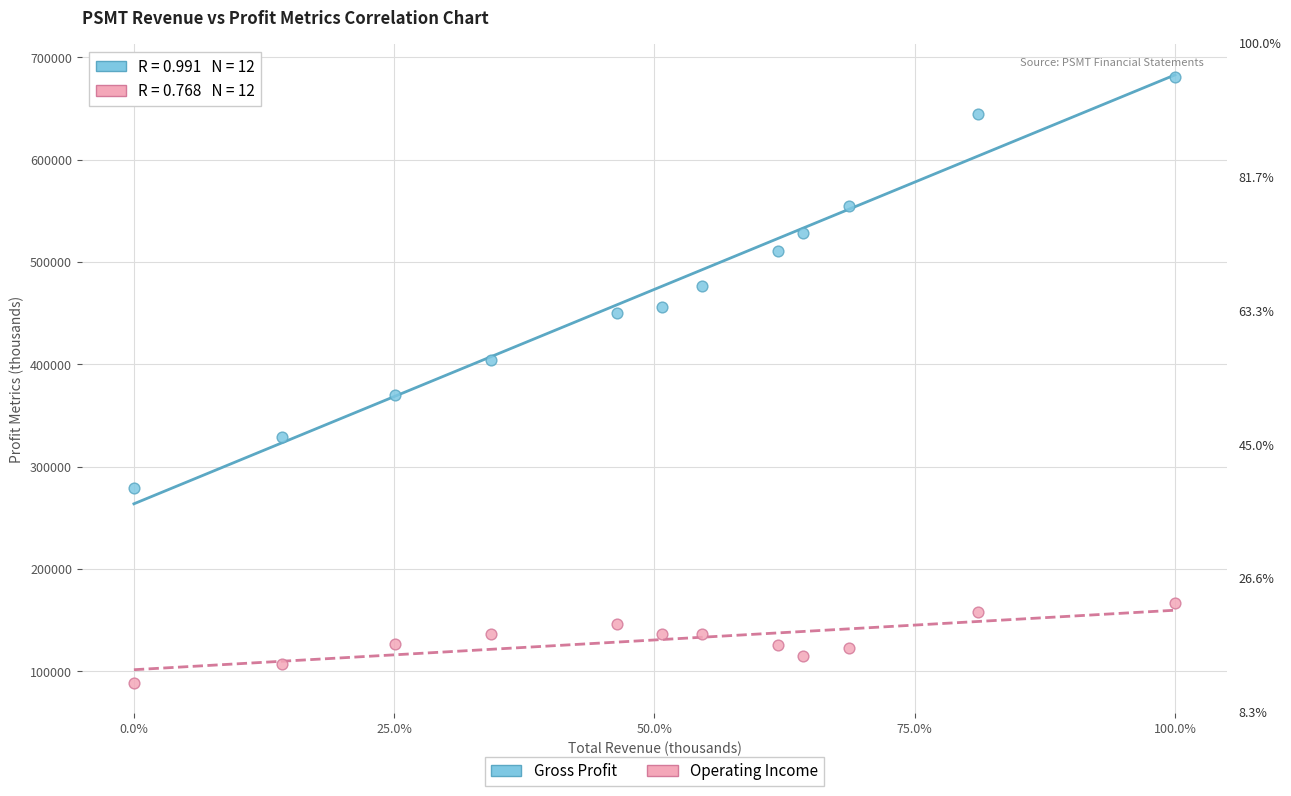

Which series reaches the minimum Y coordinate?

Operating Income